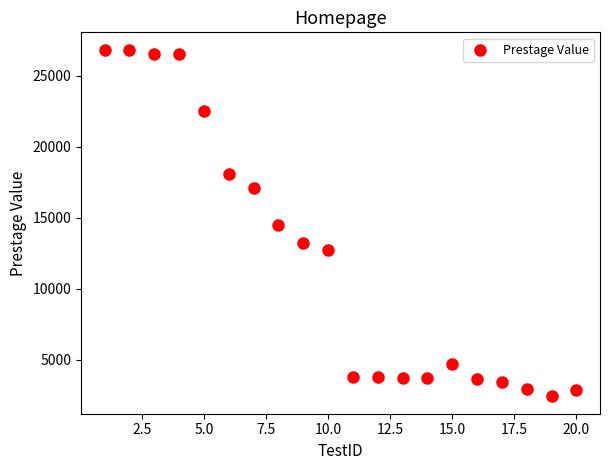

What is the range of Y values (max minus min)?

24398.2